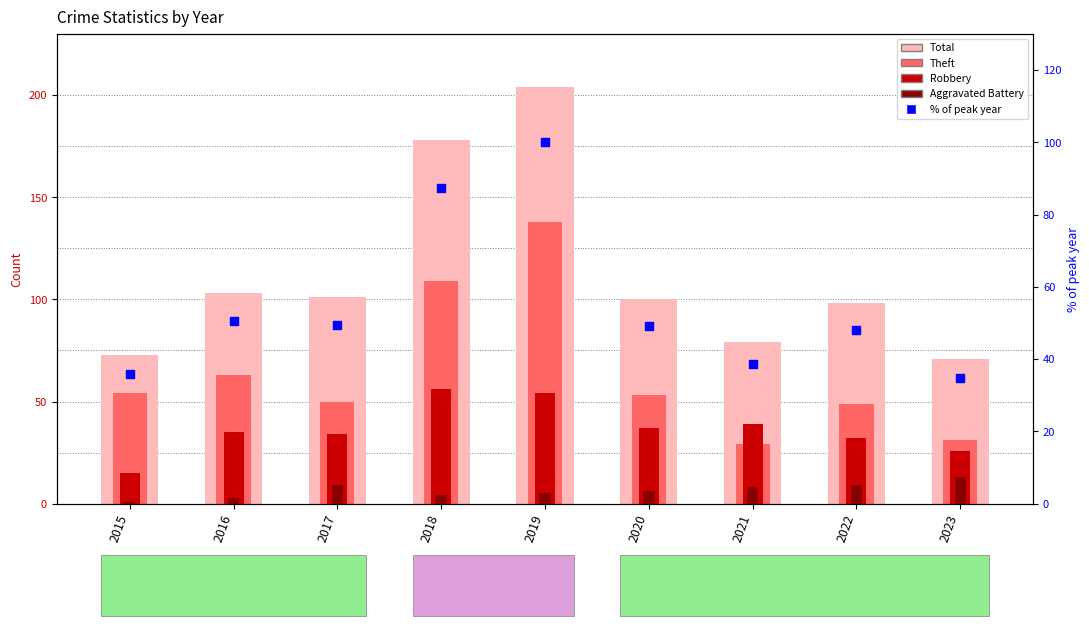

Which series reaches the minimum Y coordinate?

Aggravated Battery